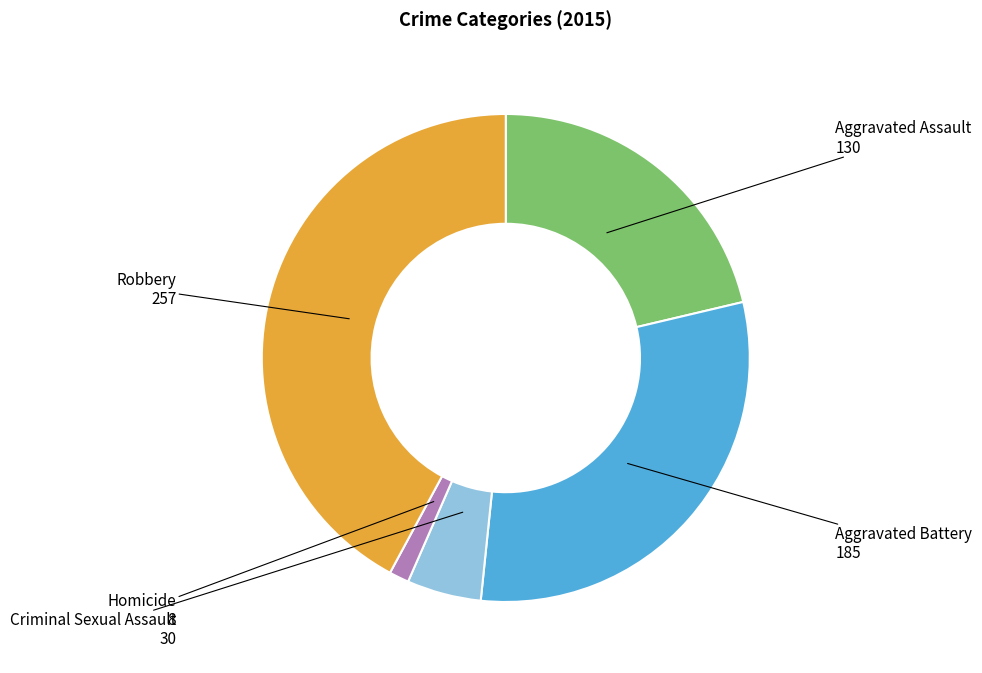

How many segments does this pie chart have?

5